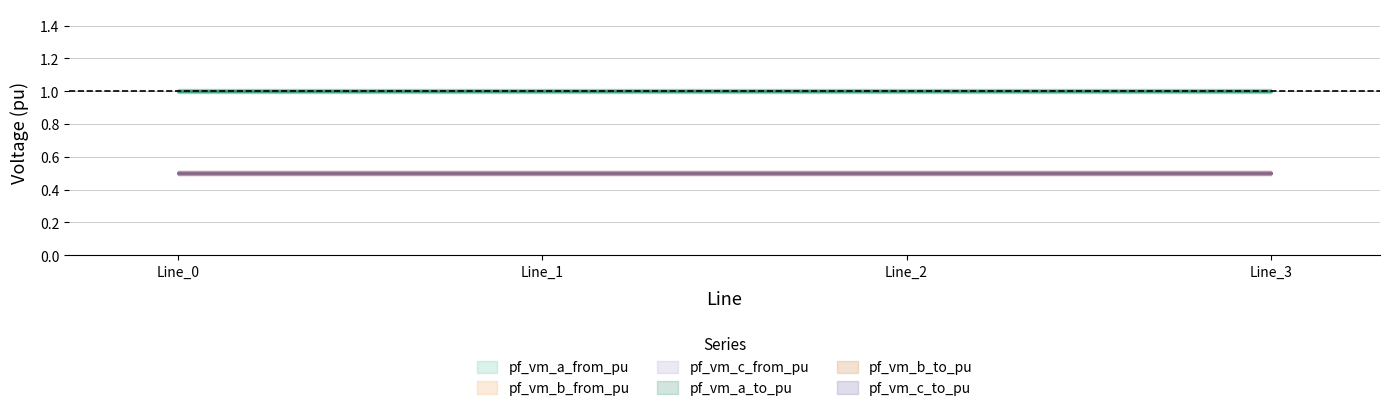

Which category has the lowest value in the pf_vm_a_to_pu series?

Line_0